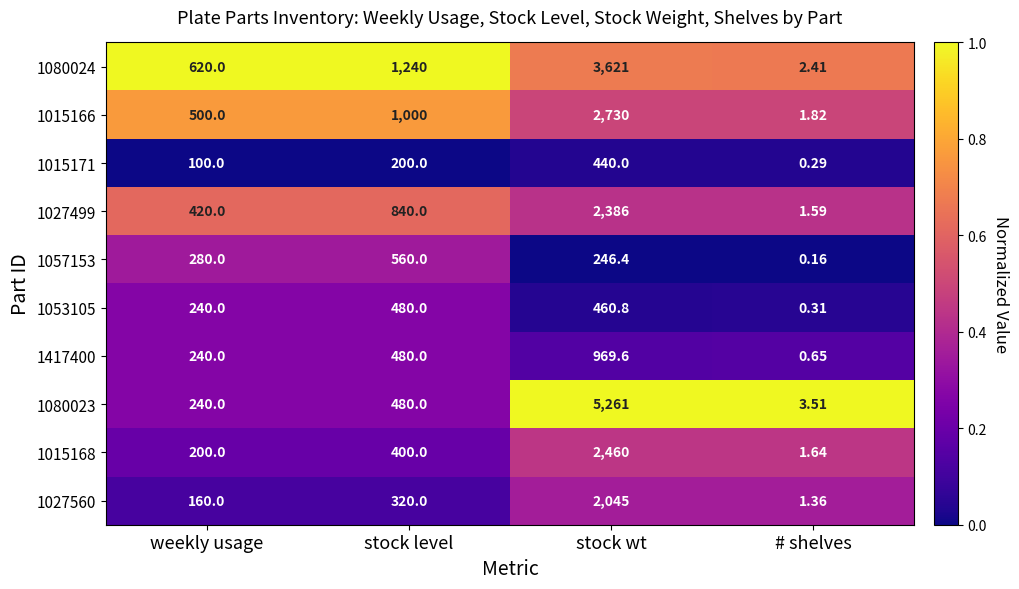

At which label is 1053105 closest to 240?

weekly usage